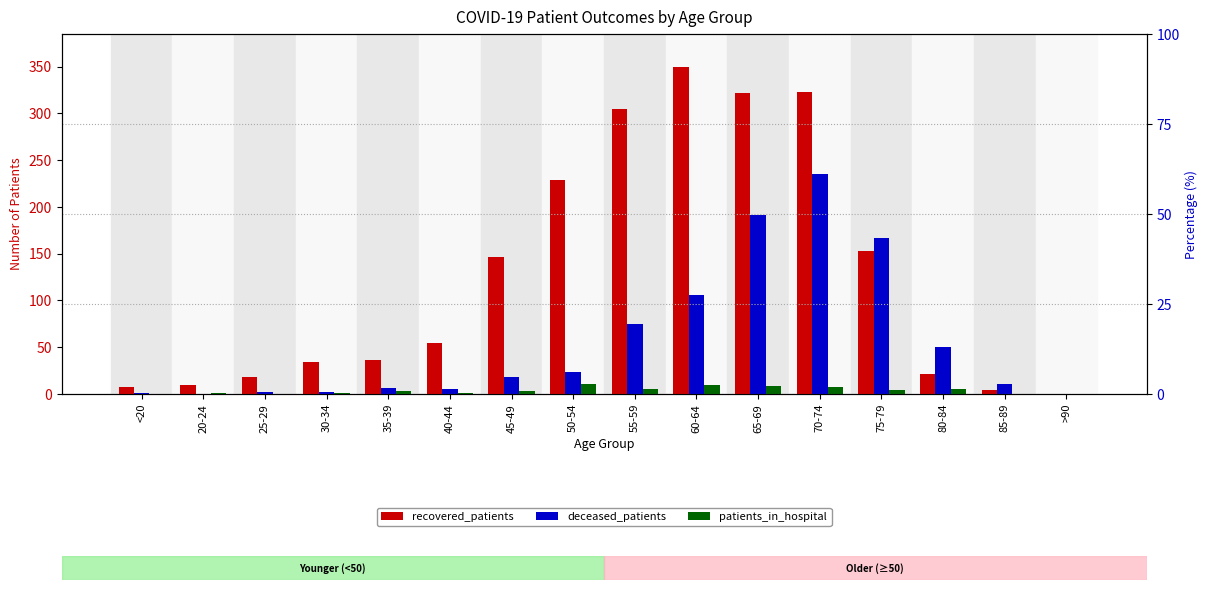

Are the bars grouped side by side (vs. stacked)?

Yes